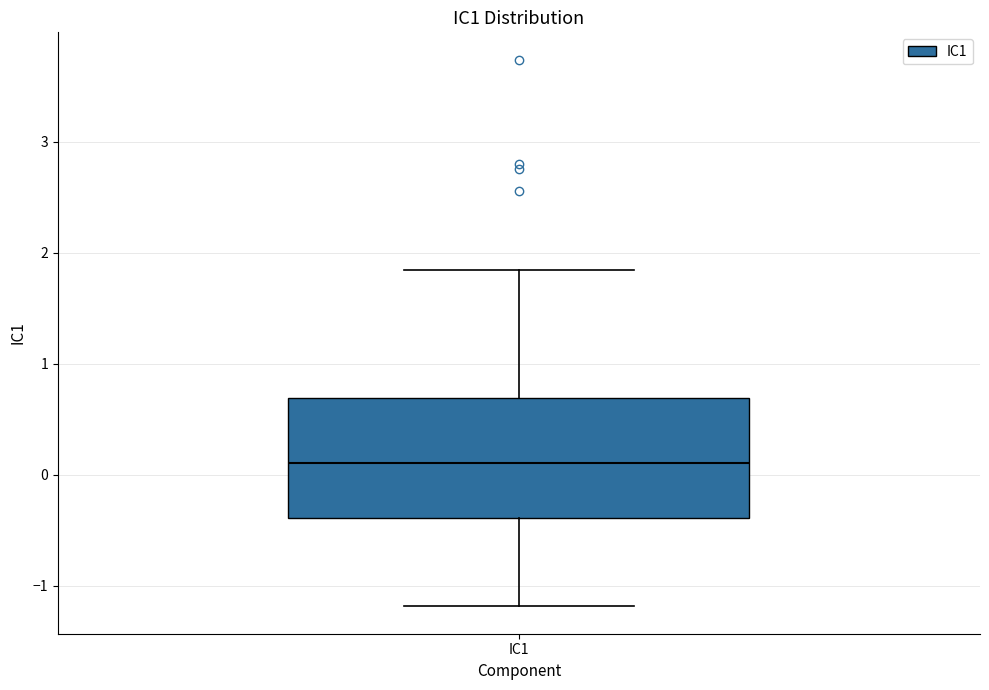

Transcribe this box plot: give where the median line is, the range the box spans, and where the two whiskers end, as read against the y-axis. The values are not printed on the chart, so give them approximately, as read against the axis.

median 0.1, box -0.4 to 0.7, whiskers -1.2 to 1.8